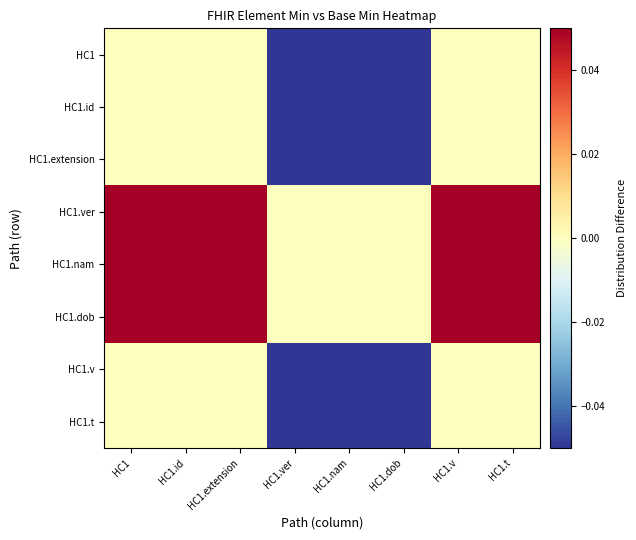

What is the difference between the highest and lowest values at HC1?

0.1